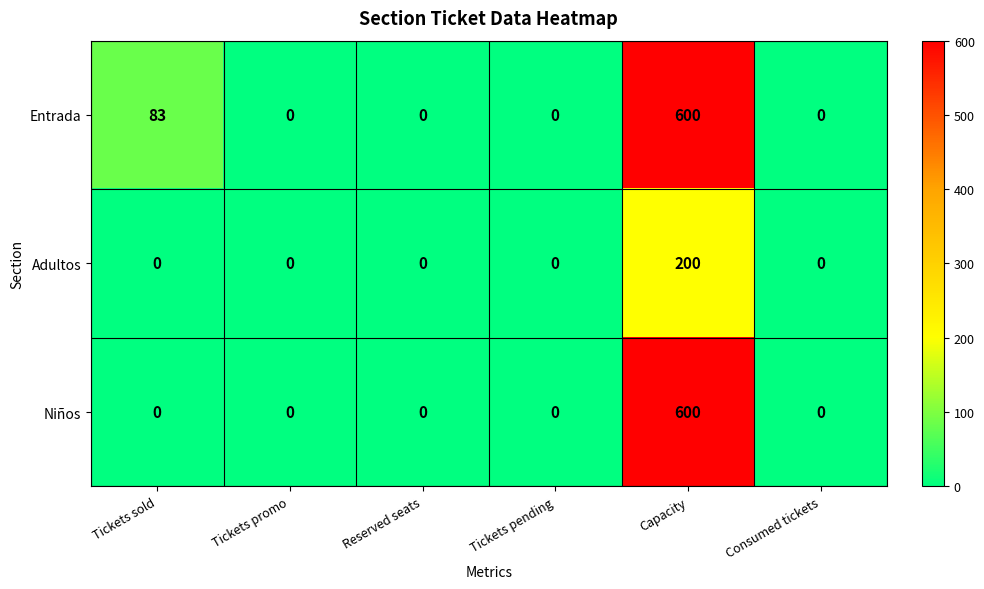

True or false: Niños has a value of -236 at Tickets sold.

False